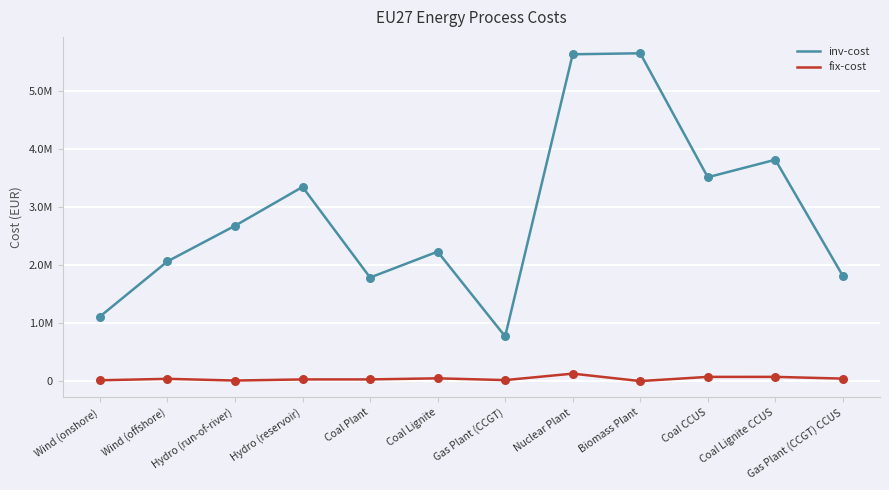

At which category is the sum across all series the highest?

Nuclear Plant